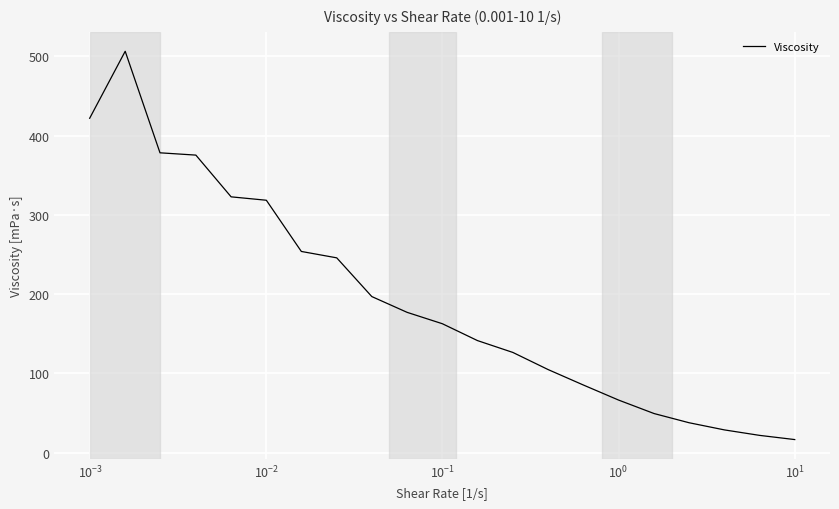

What is the greatest value displayed?

506.4